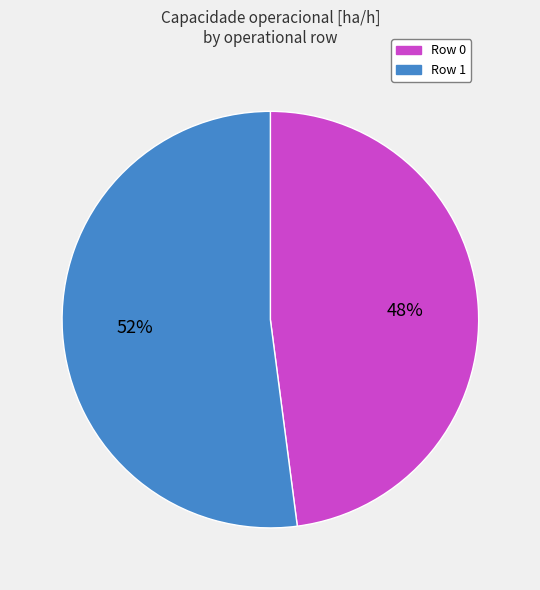

What percentage is the Row 1 slice, to the nearest percent?

52%